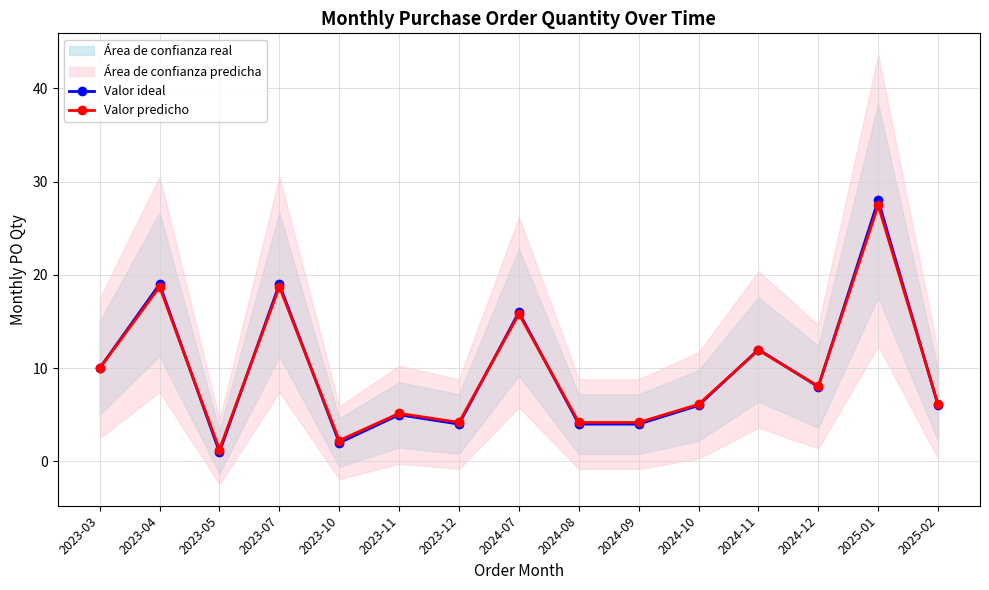

Between 2023-05 and 2024-12, which is larger?

2024-12